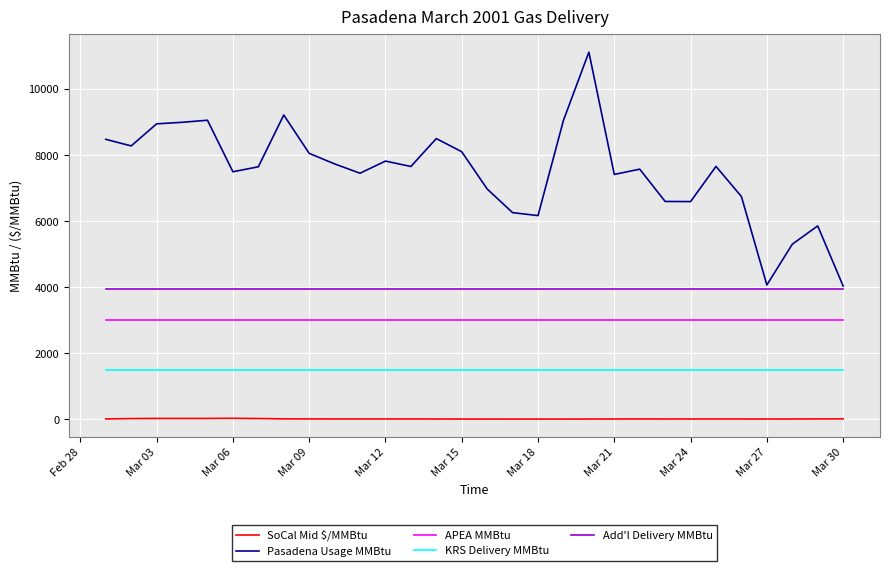

What is the maximum value for Add'l Delivery MMBtu?

3944.0